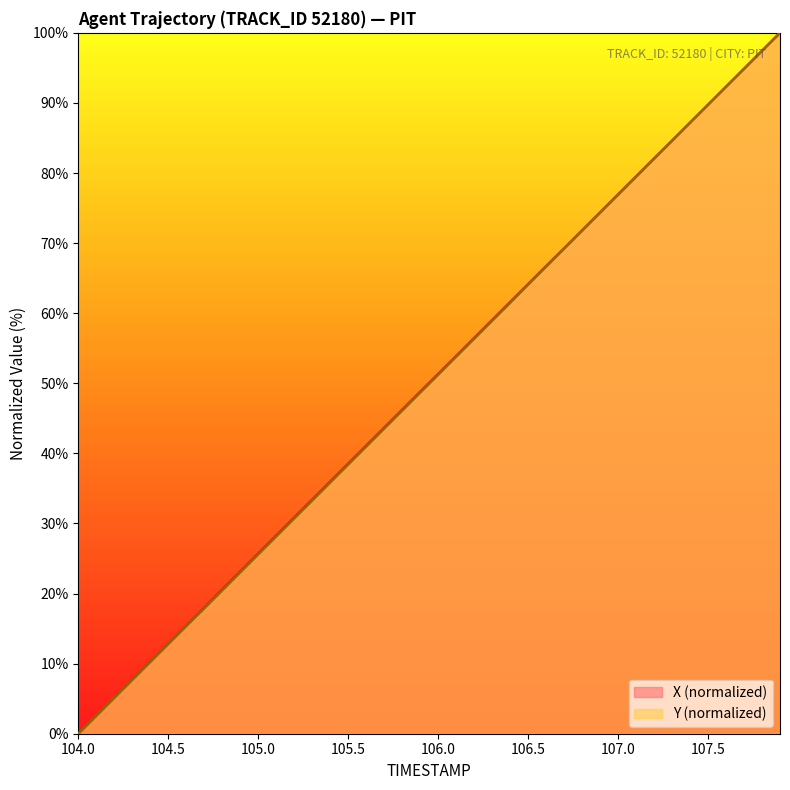

Count the number of data series in this chart.

2